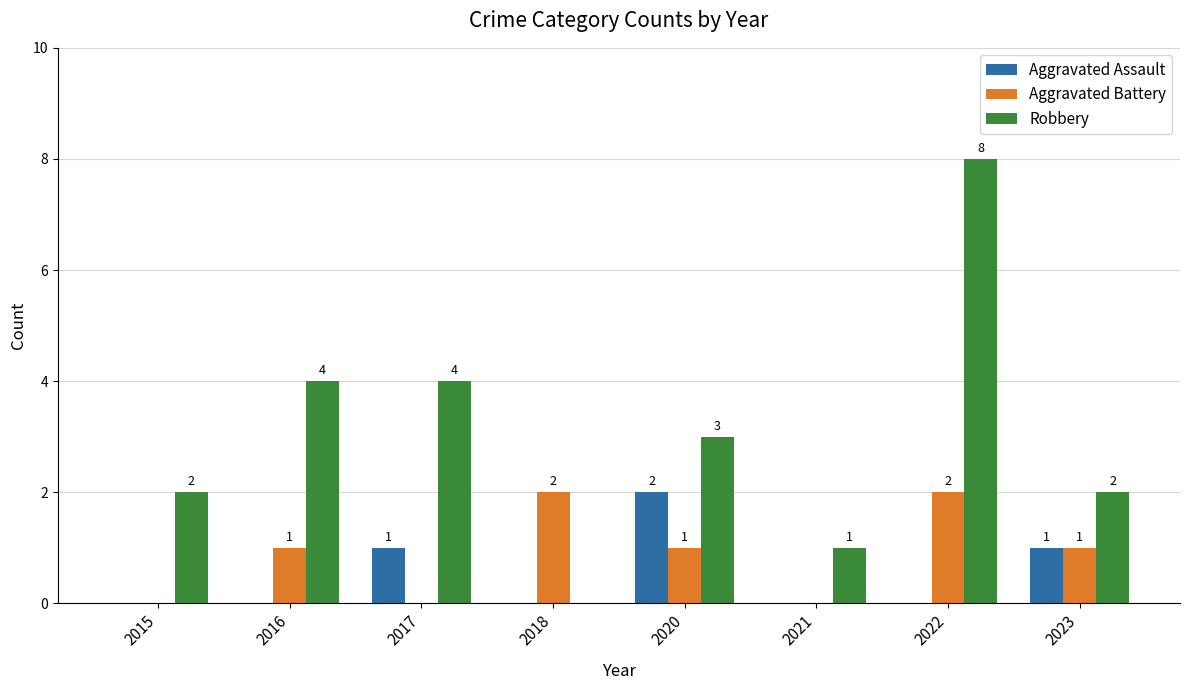

Is it true that Aggravated Battery equals 1 at 2020?

True